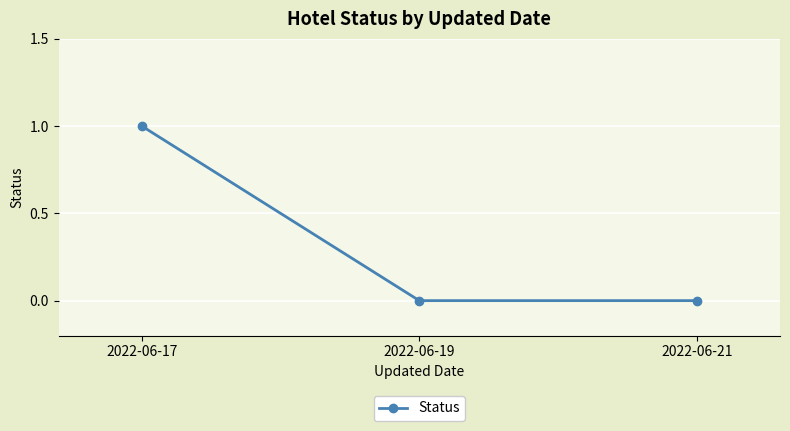

Which category has the highest value across all series?

2022-06-17